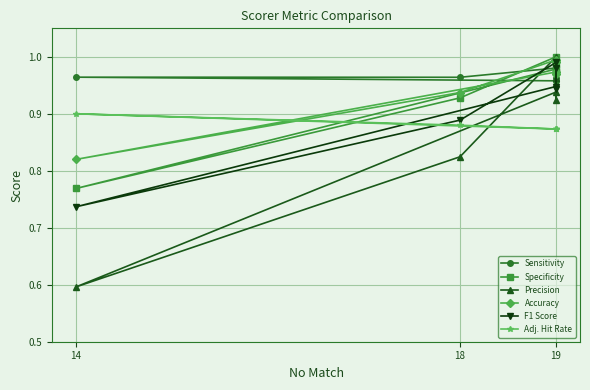

The value of Adj. Hit Rate at 14 is 0.4. True or false?

False